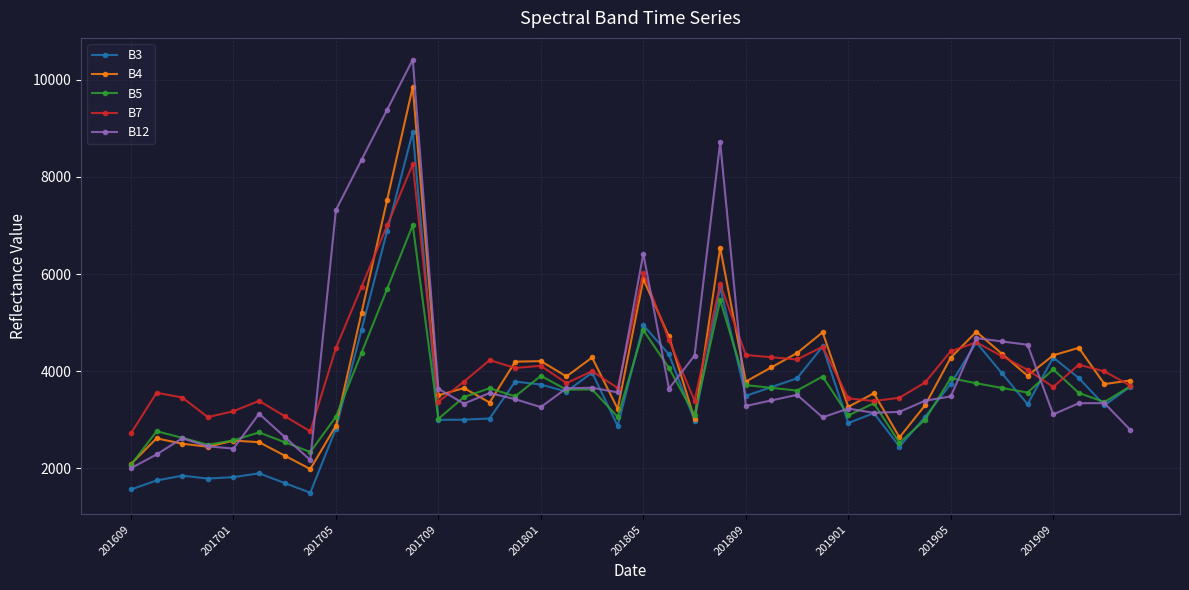

Is this an area chart (filled region under the line)?

No